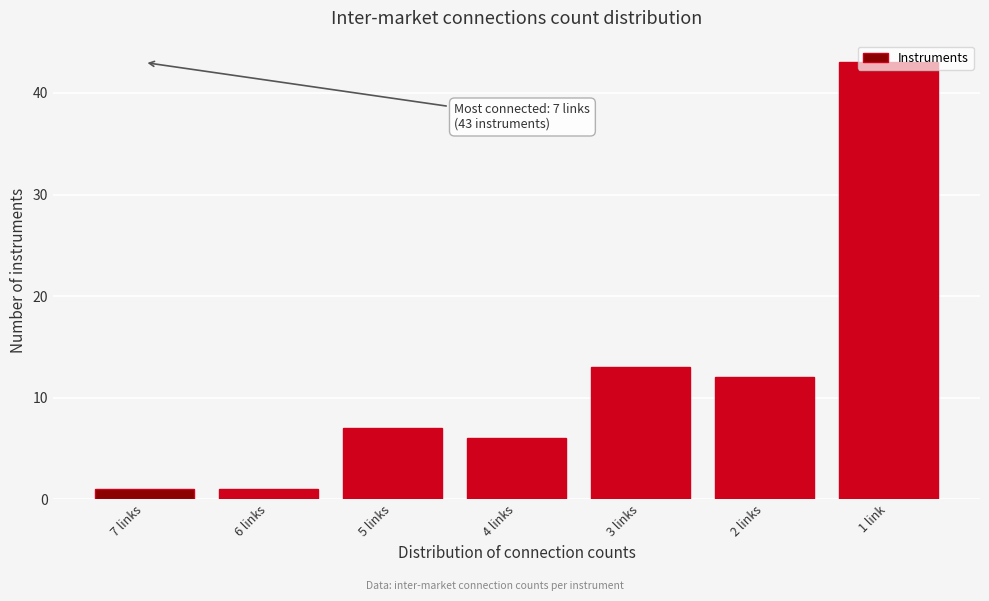

The value at 5 links is 1. True or false?

False